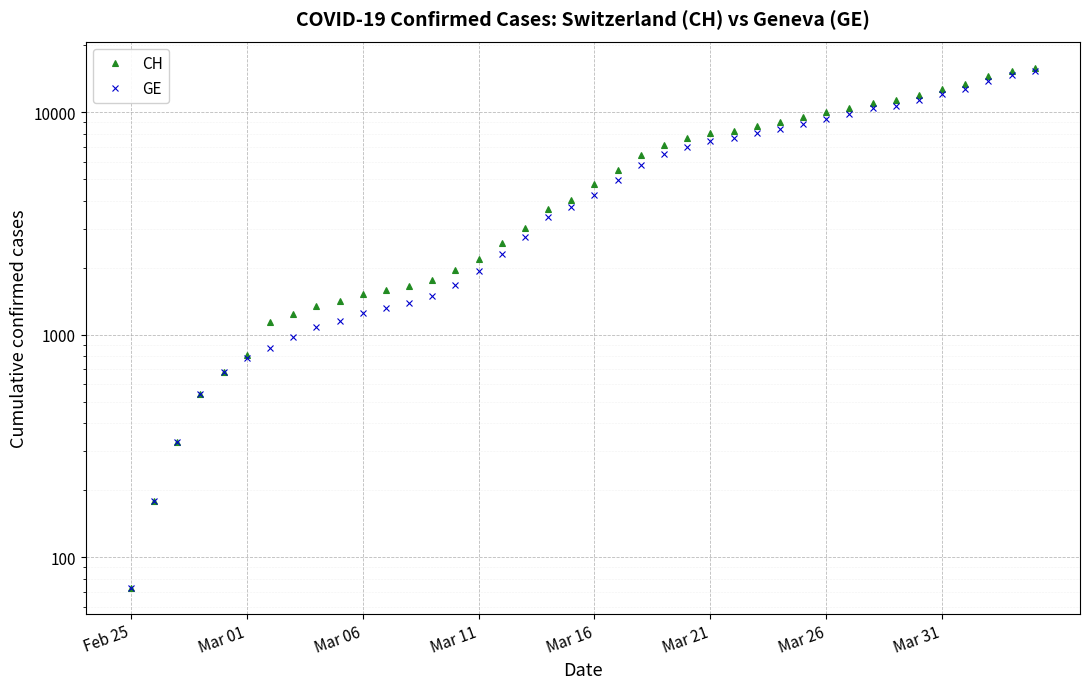

What is the greatest value displayed?

15888